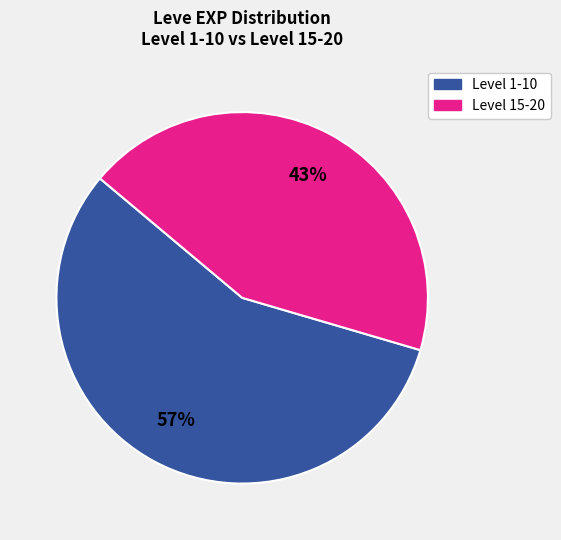

To the nearest percent, what is the average slice percentage?

50%